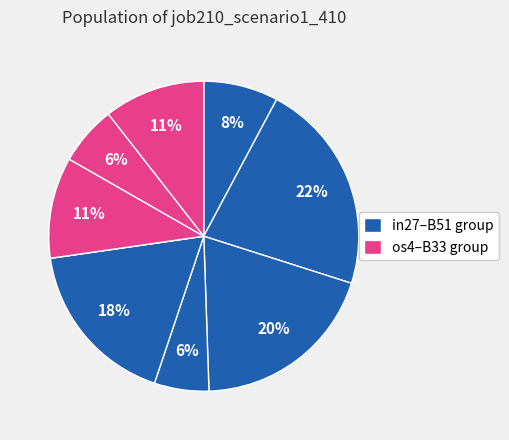

Count the number of slices in the pie.

9